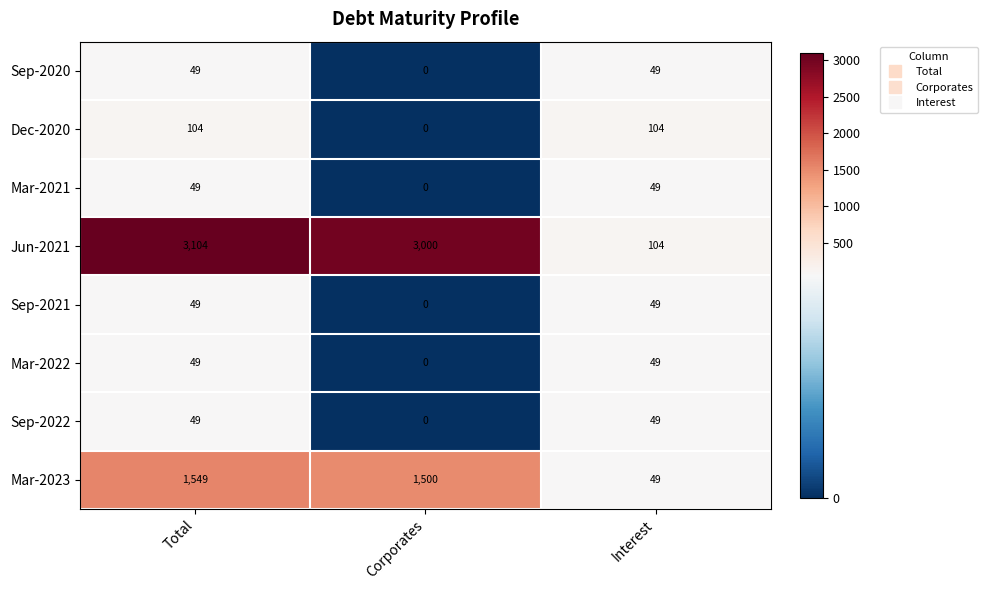

The value of Dec-2020 at Total is 171. True or false?

False